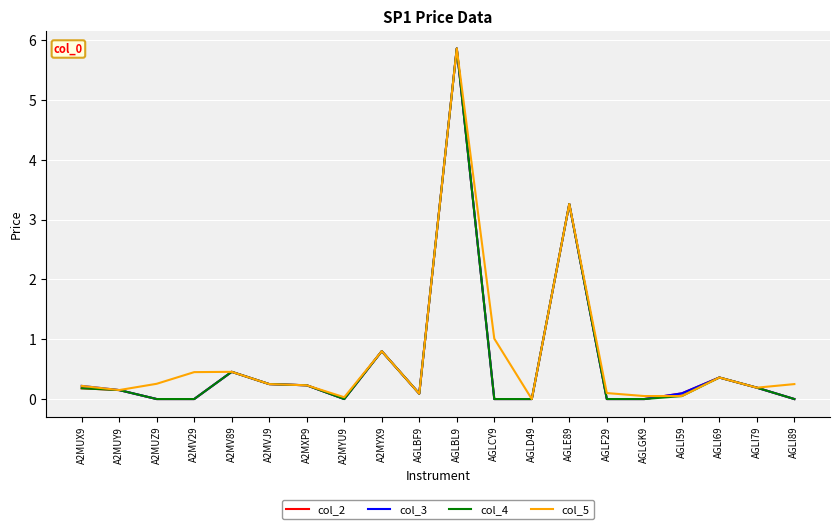

At which label does col_4 reach its peak?

AGLBL9